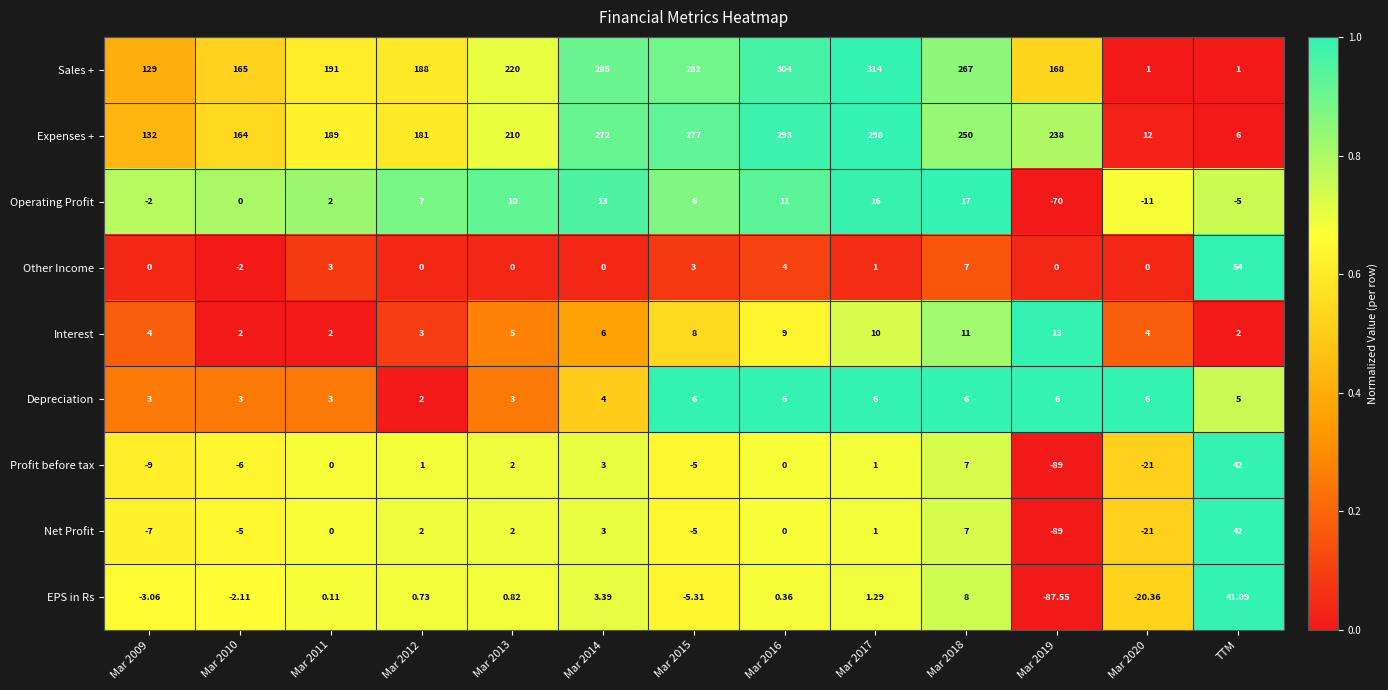

Which series has the largest range (max minus min)?

Sales +